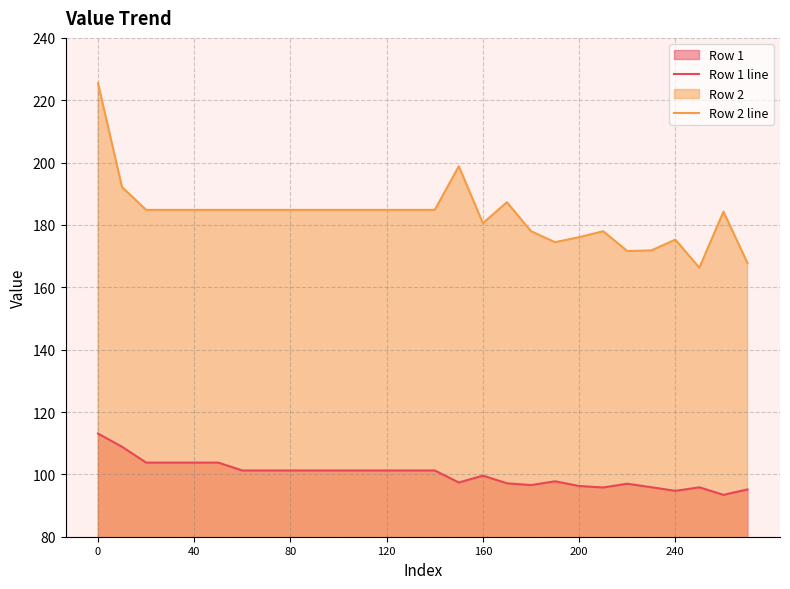

List the series in order of their peak value, highest first.

Row 2 line, Row 1 line